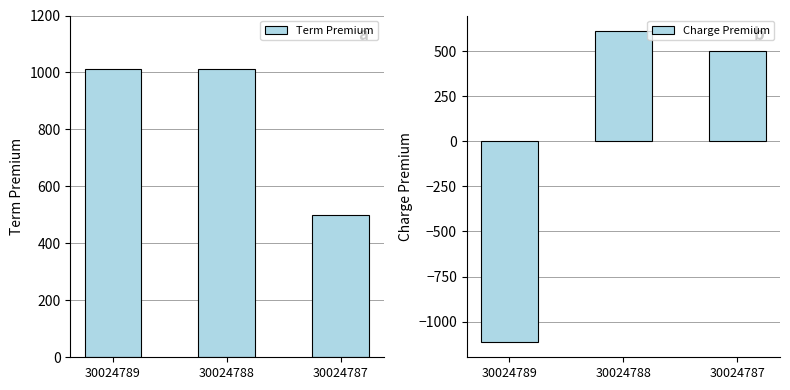

Read the Term Premium value at 30024788, to the nearest 10.

1010